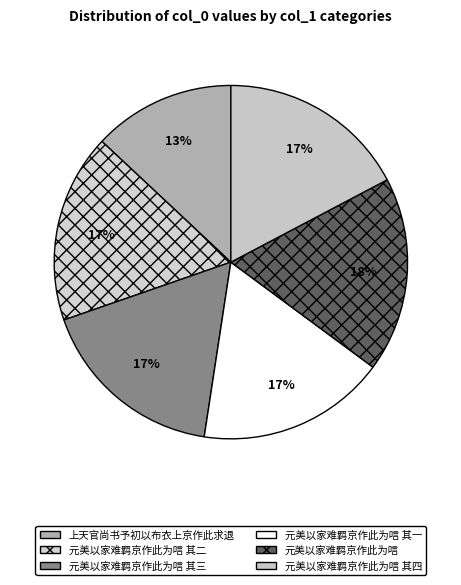

To the nearest percent, what portion does 元美以家难羁京作此为唁 其一 represent?

17%